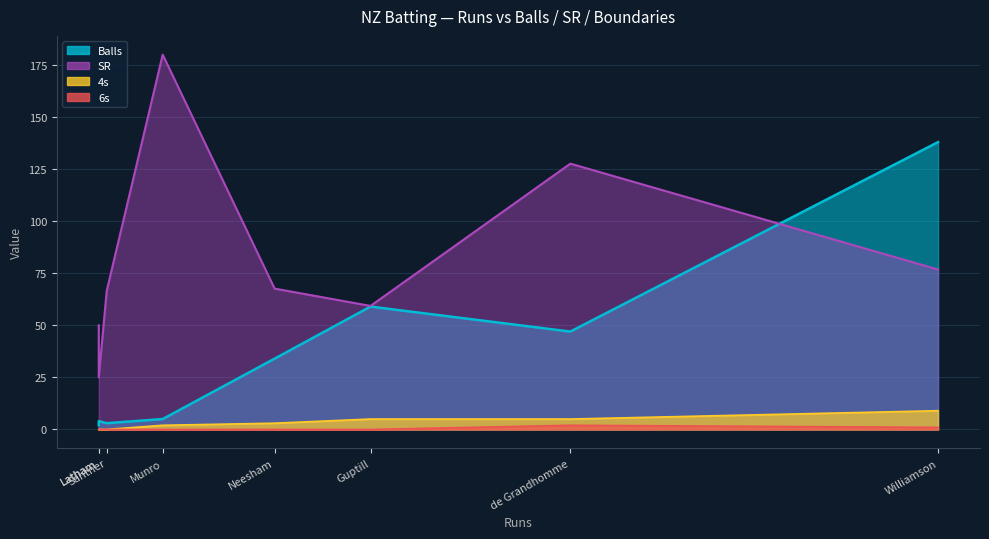

Which category has the highest value across all series?

Munro